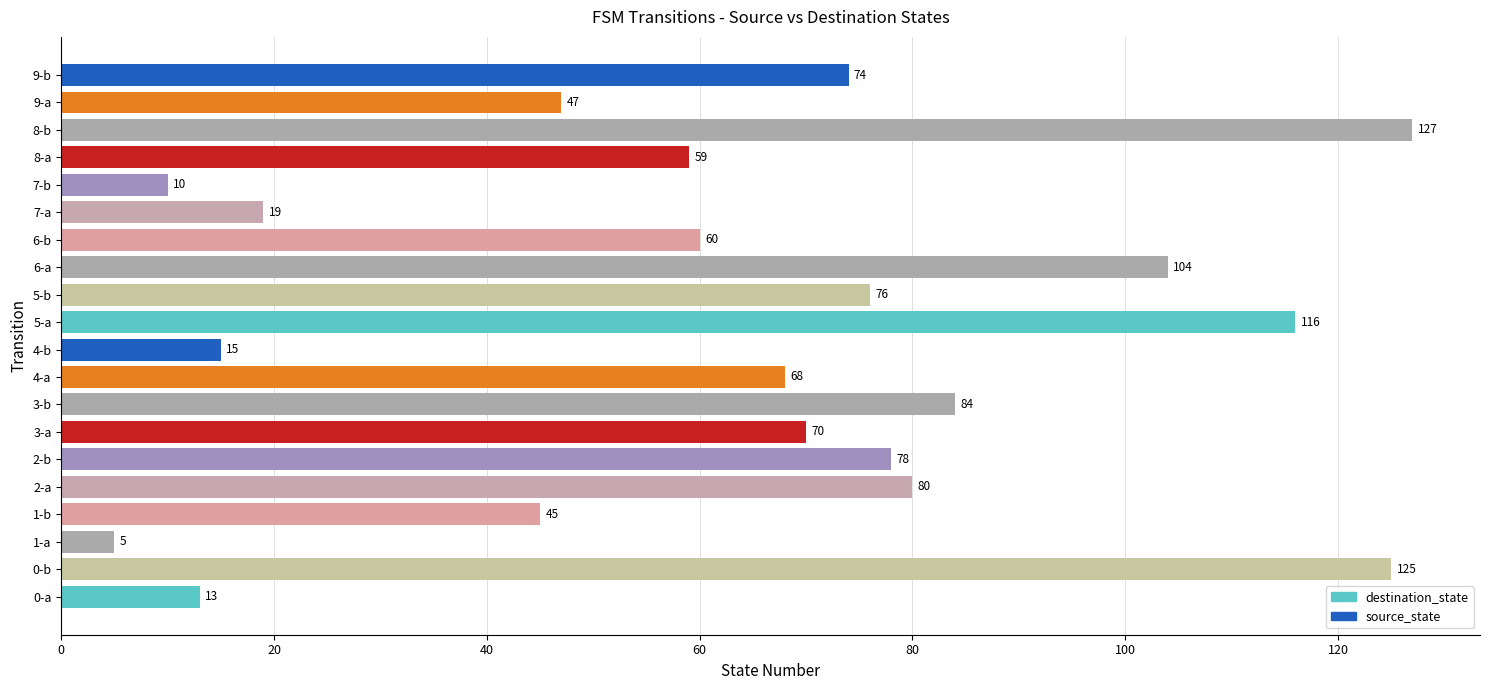

True or false: the data shows 15 at 4-b.

True